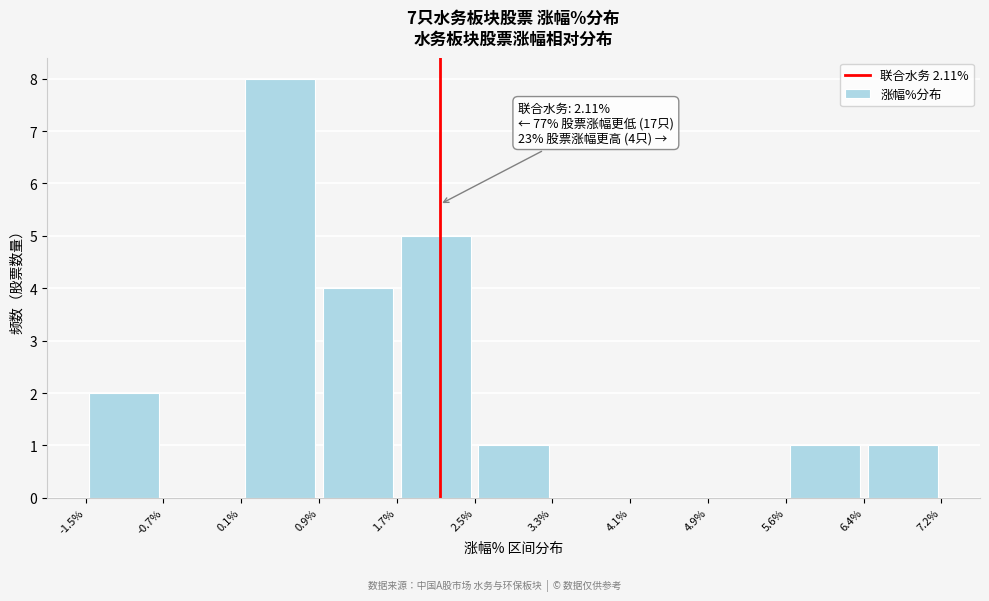

Which range on the x-axis has the tallest bar?

0.1% to 0.9%